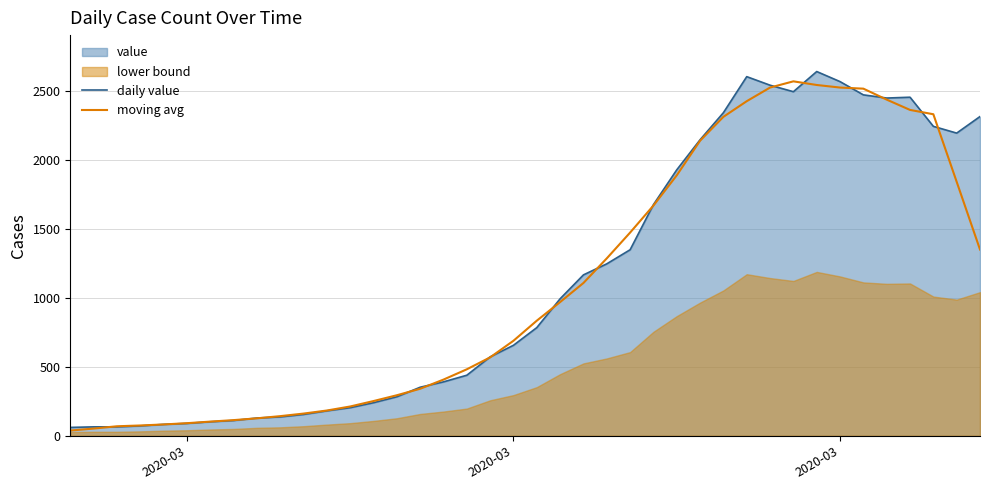

What is the difference between the daily value values at 35 and 8?

2318.0